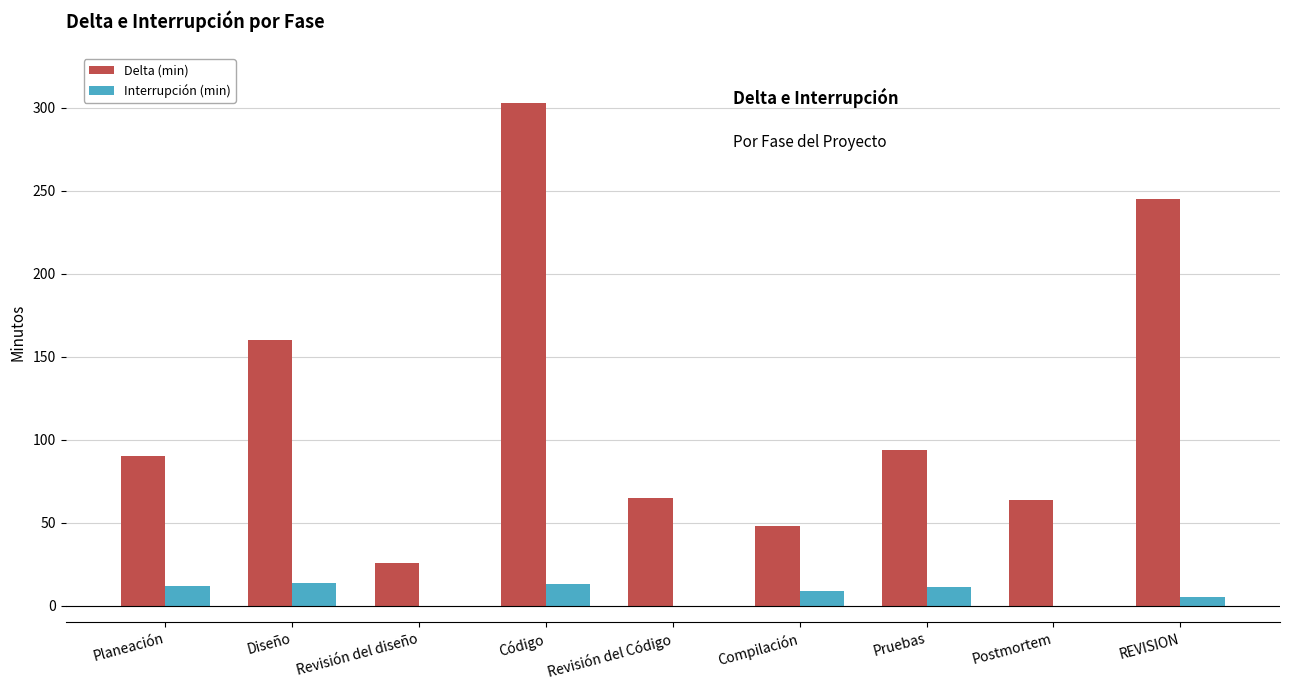

What is the total value across all series at Planeación?

102